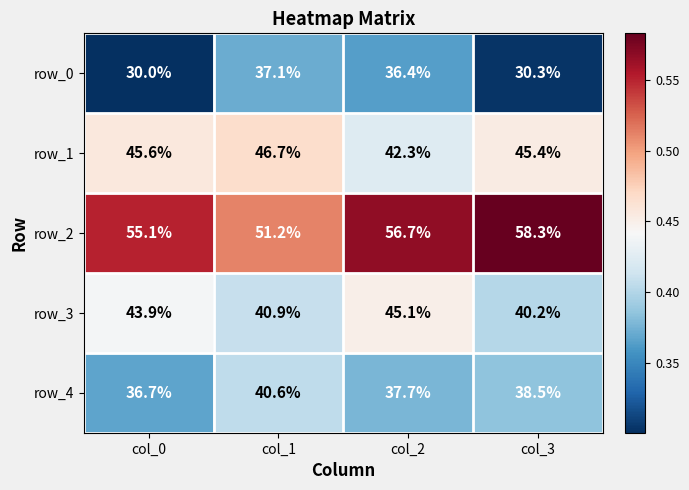

What is the total value across all series at col_2?

218.2